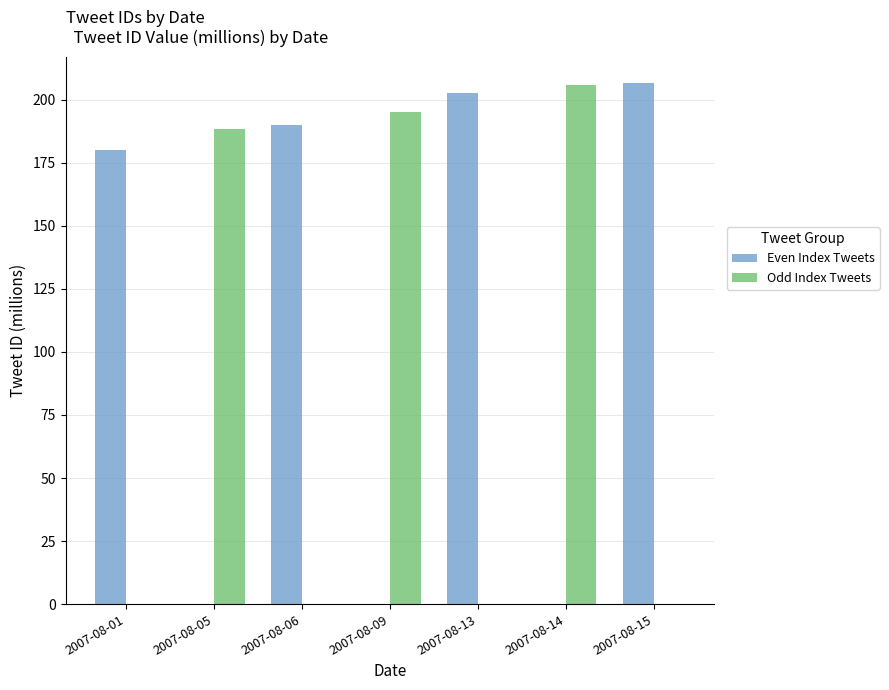

How many distinct data groups are displayed?

2